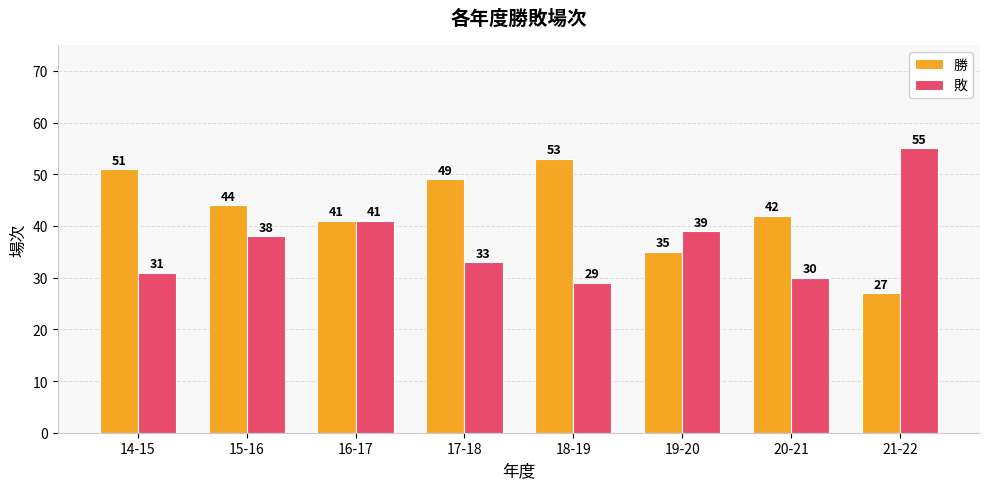

Rank the series by their average value, from highest to lowest.

勝, 敗